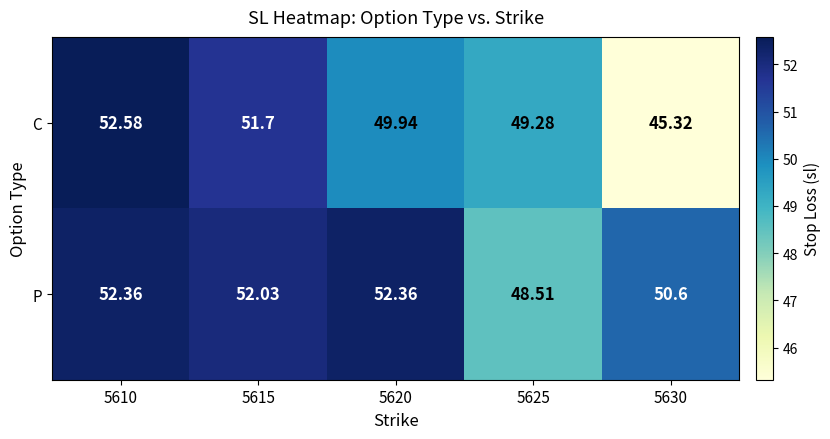

Which series changed the most between 5615 and 5620?

C